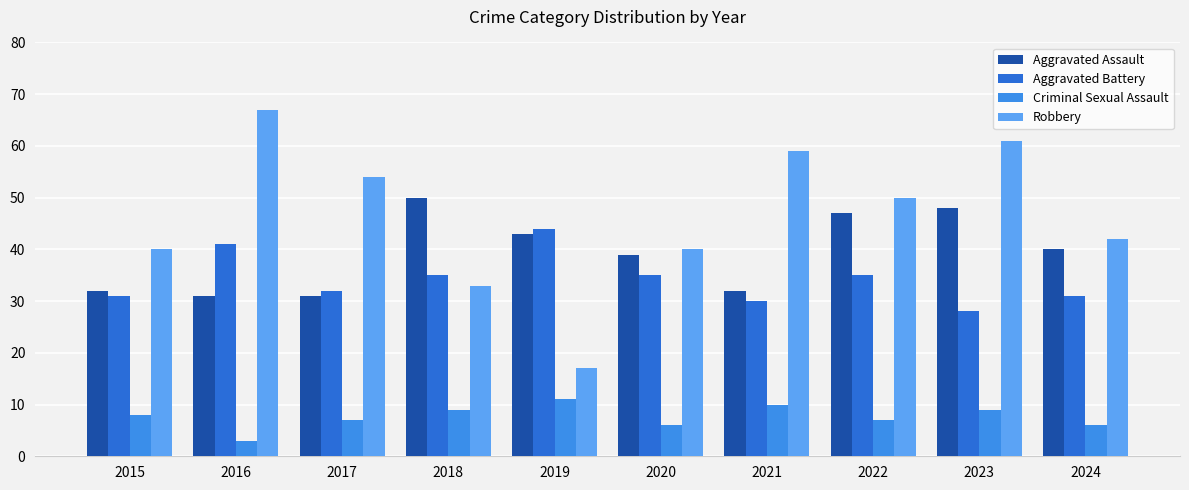

How many data points does each series have?

10